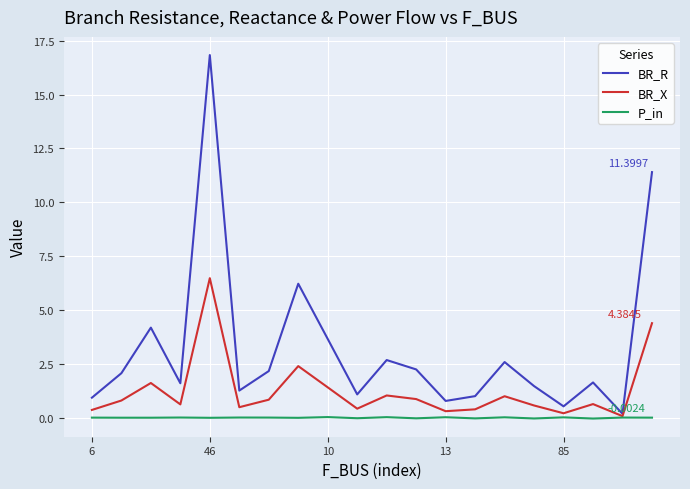

List the series in order of their overall mean, lowest first.

P_in, BR_X, BR_R